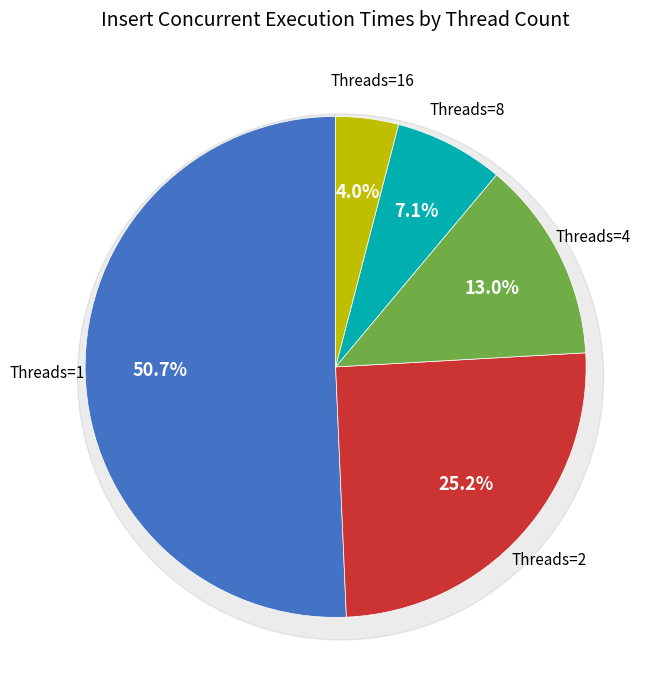

What is the total percentage of 2 and 4?

38.2%